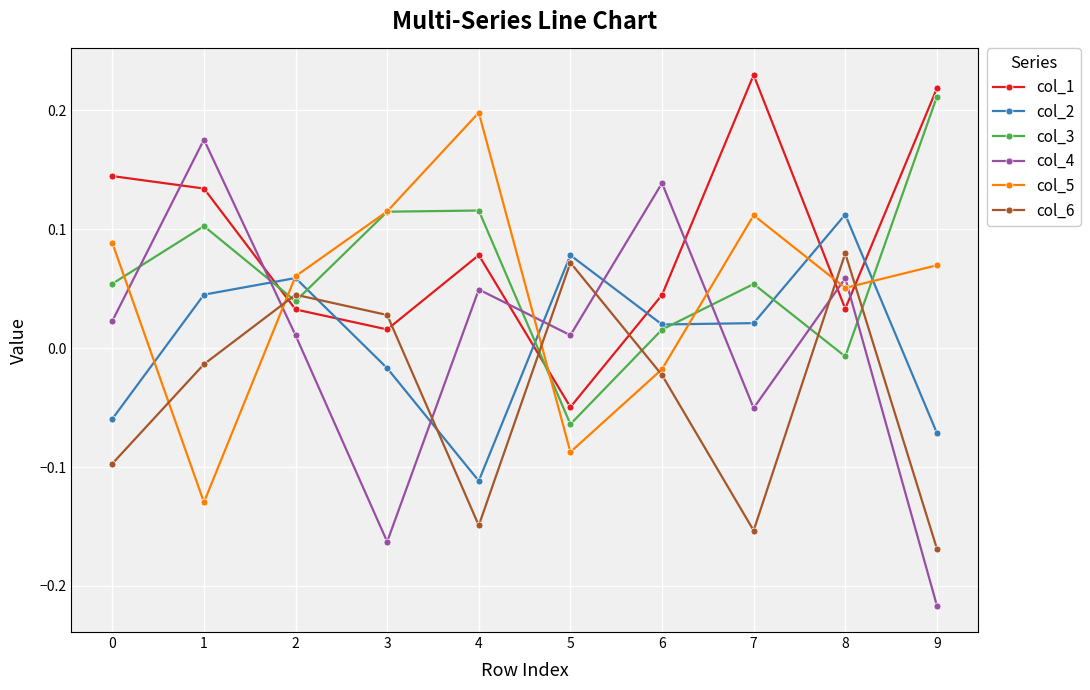

How many times do col_2 and col_5 cross each other?

6